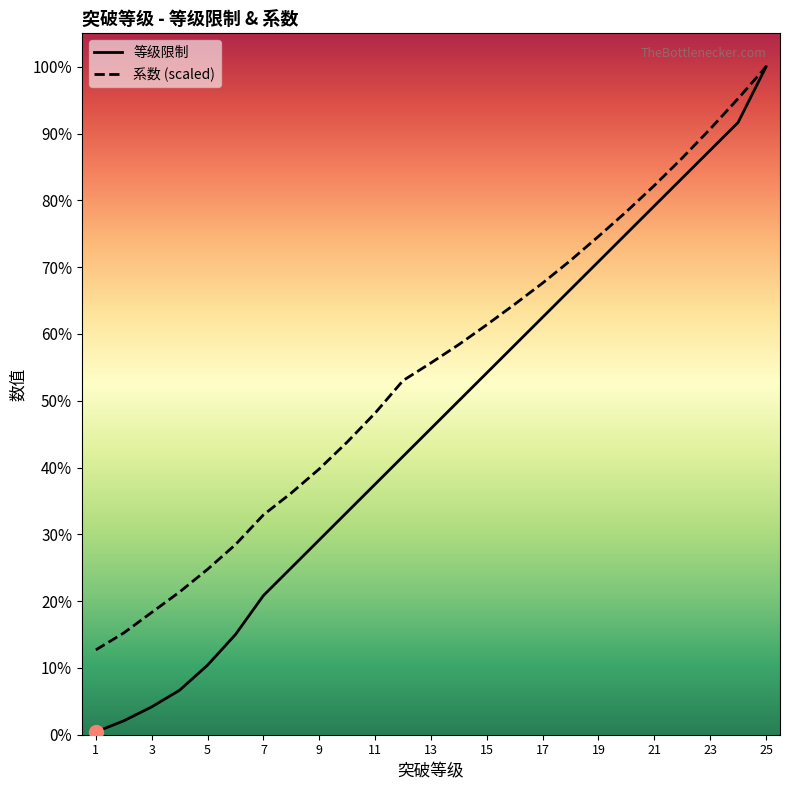

The 等级限制 series shows 500.0 at 12. True or false?

True